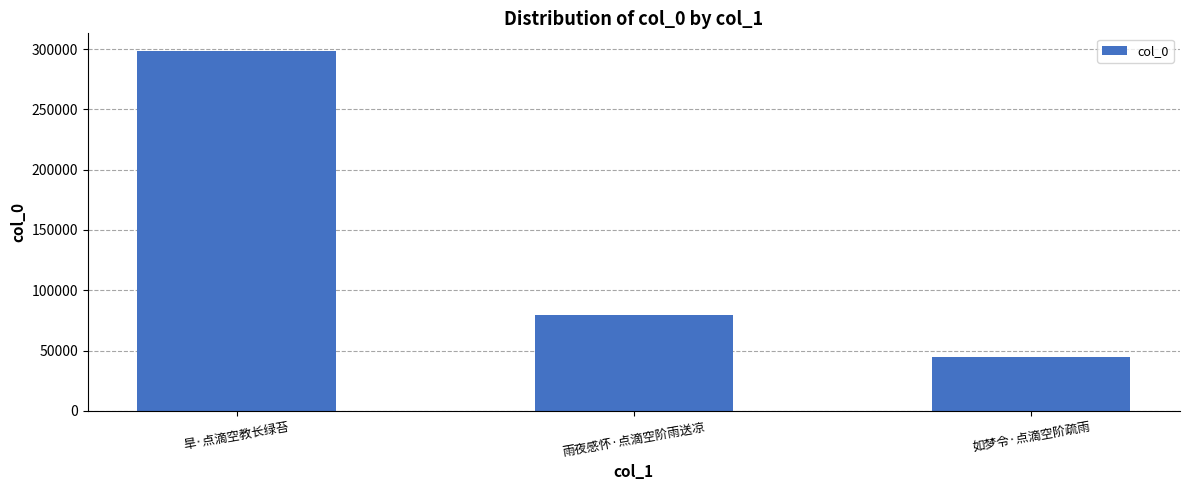

What is the greatest value displayed?

298126